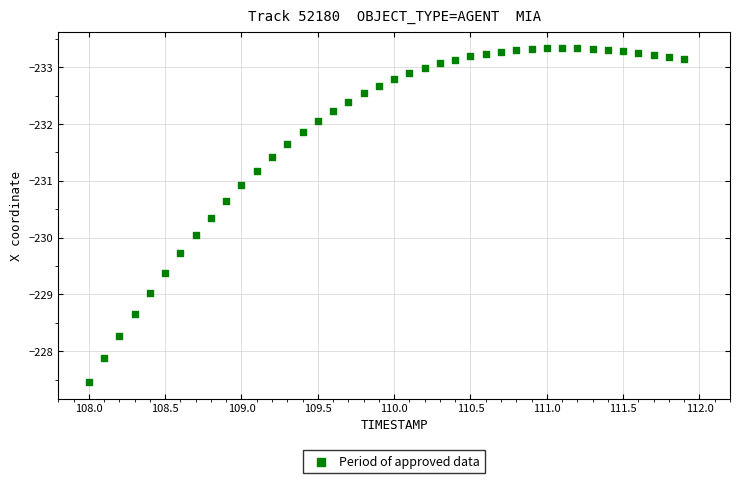

What is the range of Y values (max minus min)?

5.9